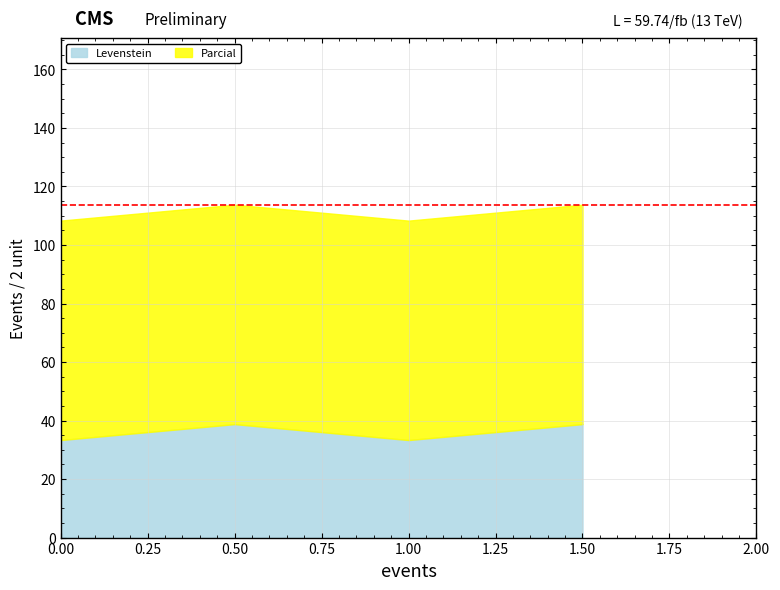

Reading right to left, what are all the values shown in this chart?

Levenstein: 38.8	33.3	38.8	33.3
Parcial: 75.0	75.0	75.0	75.0